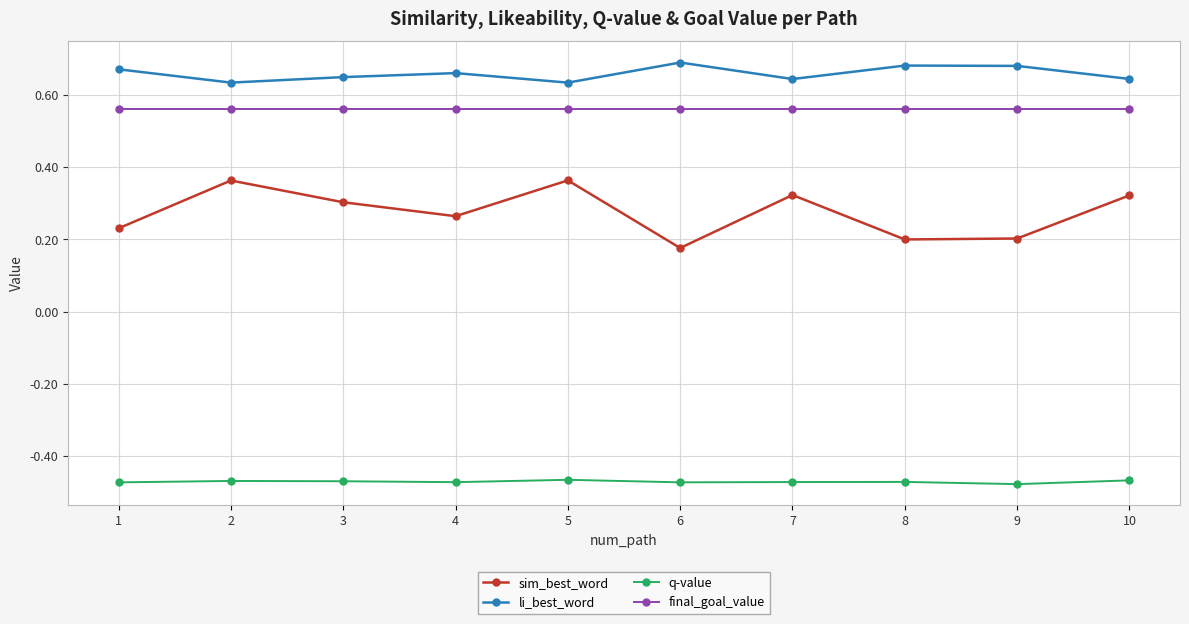

True or false: sim_best_word and final_goal_value intersect in this chart.

False